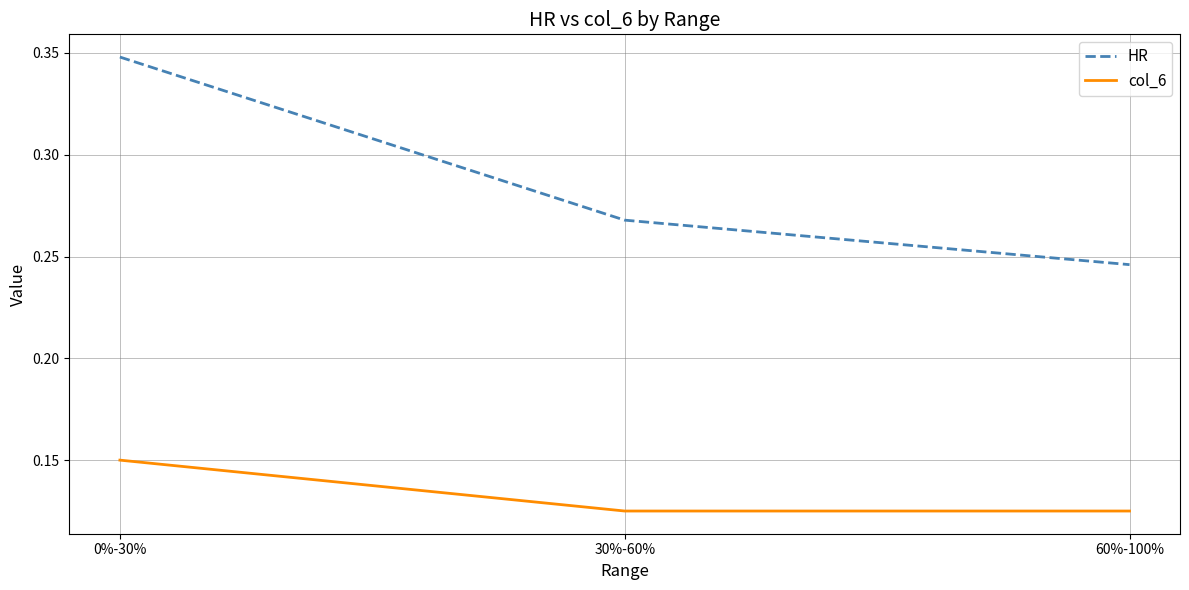

Where is HR nearest to the value 0?

60%-100%